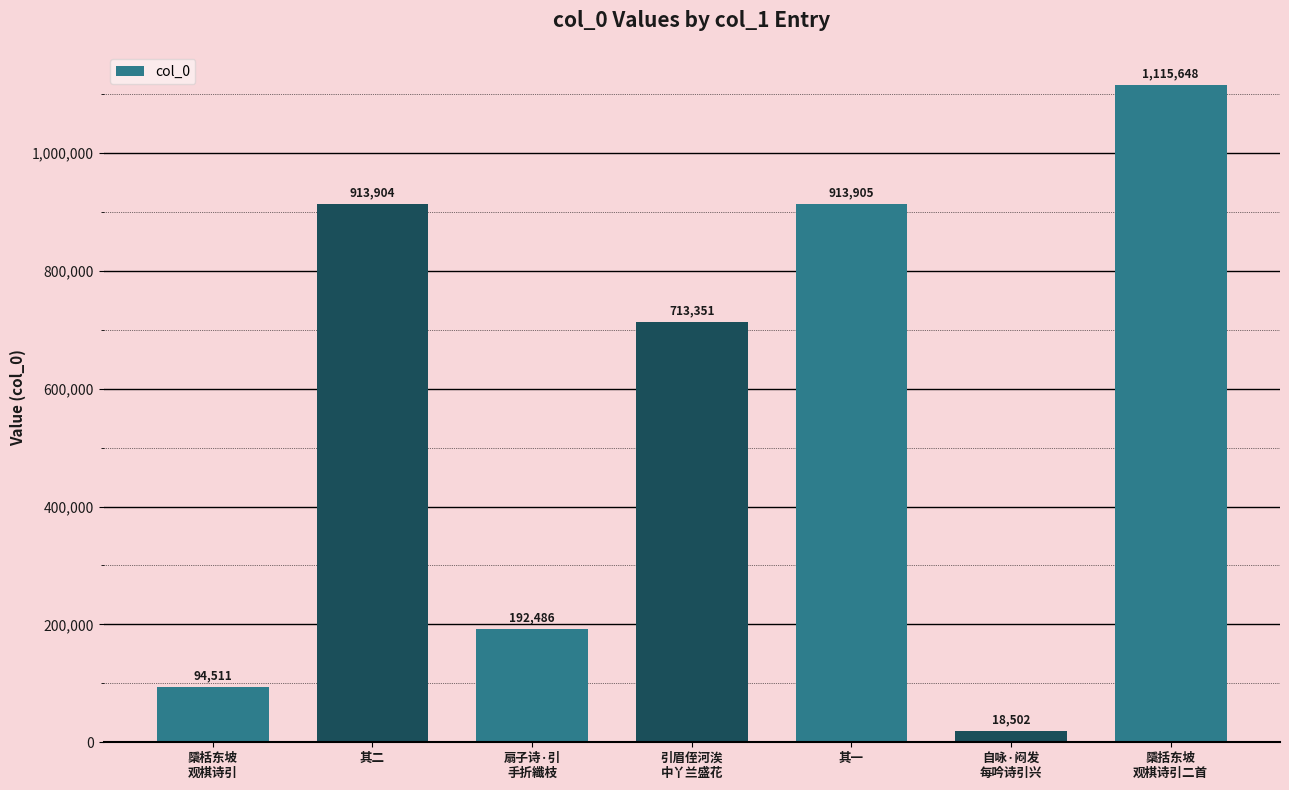

Reading left to right, list all the values displayed in this chart.

檃栝东坡
观棋诗引=94511	其二=913904	扇子诗·引
手折纖枝=192486	引眉侄河涘
中丫兰盛花=713351	其一=913905	自咏·闷发
每吟诗引兴=18502	檃括东坡
观棋诗引二首=1115648